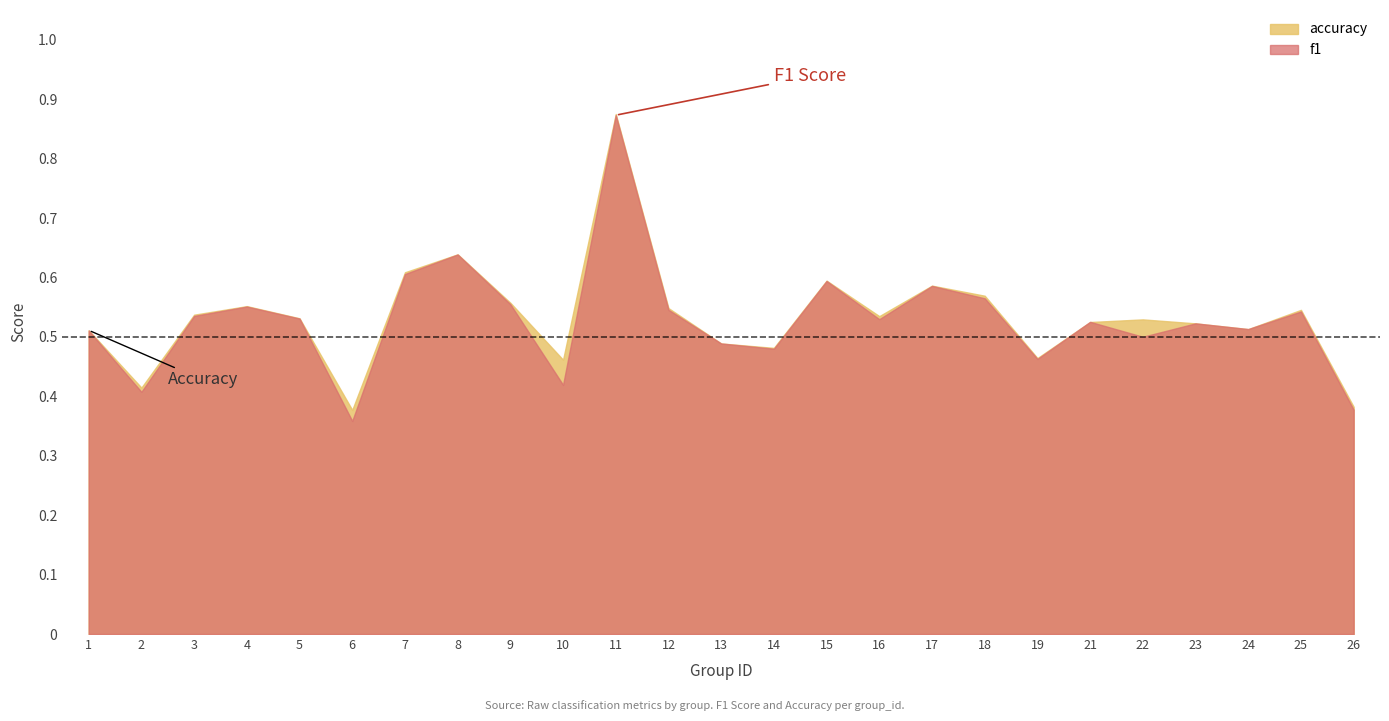

Reading left to right, extract all data points from this chart.

f1: 1=0.5	2=0.4	3=0.5	4=0.6	5=0.5	6=0.4	7=0.6	8=0.6	9=0.6	10=0.4	11=0.9	12=0.5	13=0.5	14=0.5	15=0.6	16=0.5	17=0.6	18=0.6	19=0.5	21=0.5	22=0.5	23=0.5	24=0.5	25=0.5	26=0.4
accuracy: 1=0.5	2=0.4	3=0.5	4=0.6	5=0.5	6=0.4	7=0.6	8=0.6	9=0.6	10=0.5	11=0.9	12=0.5	13=0.5	14=0.5	15=0.6	16=0.5	17=0.6	18=0.6	19=0.5	21=0.5	22=0.5	23=0.5	24=0.5	25=0.5	26=0.4